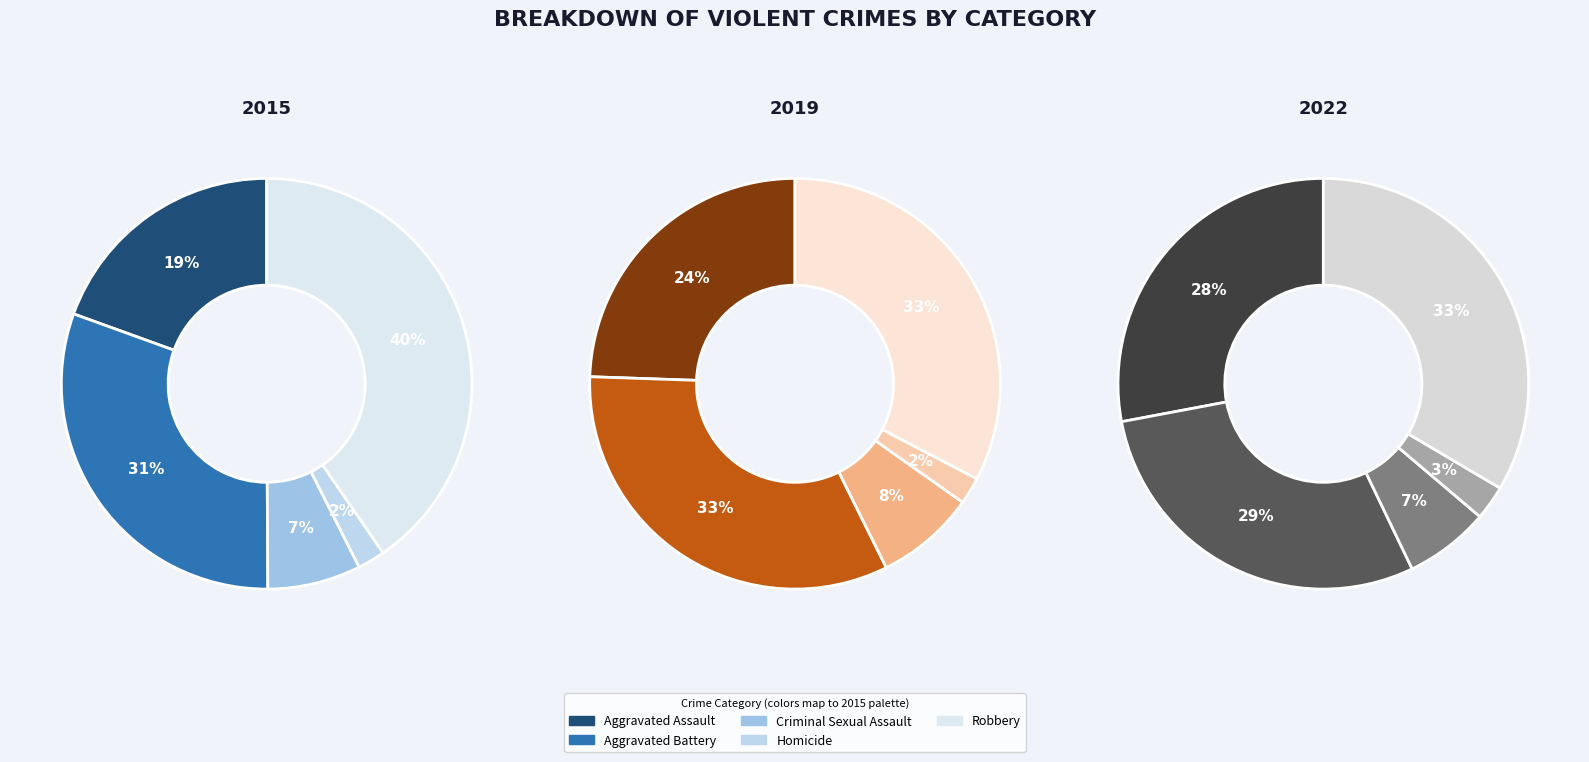

What percentage is NOT represented by values_2022?

92.7%